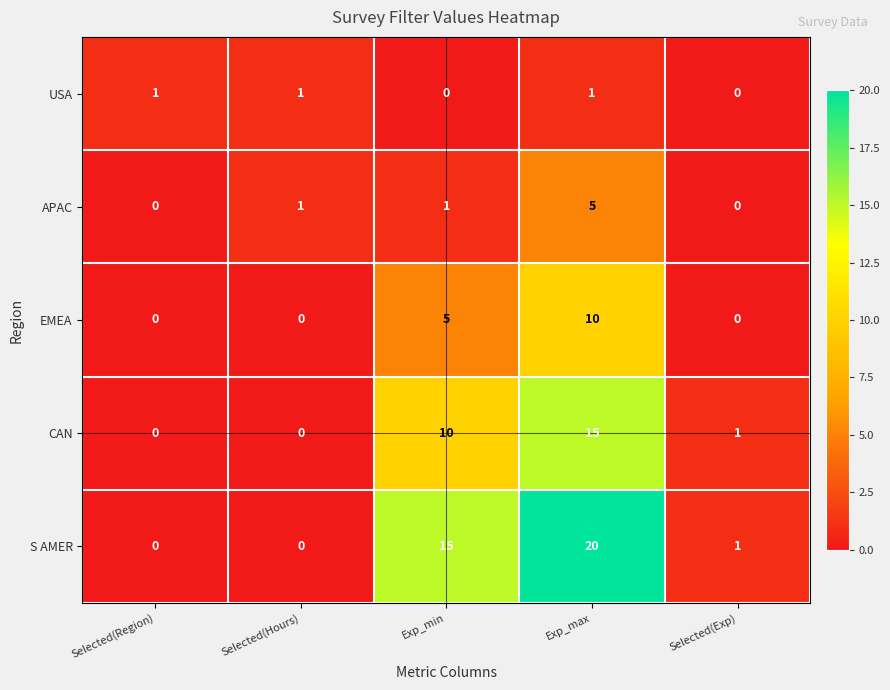

List the series in order of their peak value, lowest first.

USA, APAC, EMEA, CAN, S AMER